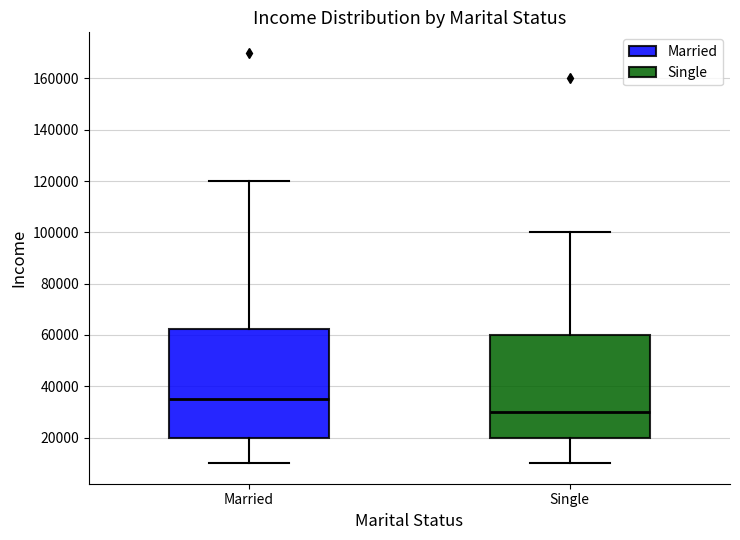

Reading left to right, transcribe this box plot: for each box, give where its median line is, the range the box spans, and where its two whiskers end, as read against the y-axis. The values are not printed on the chart, so give them approximately, as read against the axis.

Married: median 36000, box 20000 to 62000, whiskers 10000 to 120000
Single: median 30000, box 20000 to 60000, whiskers 10000 to 100000